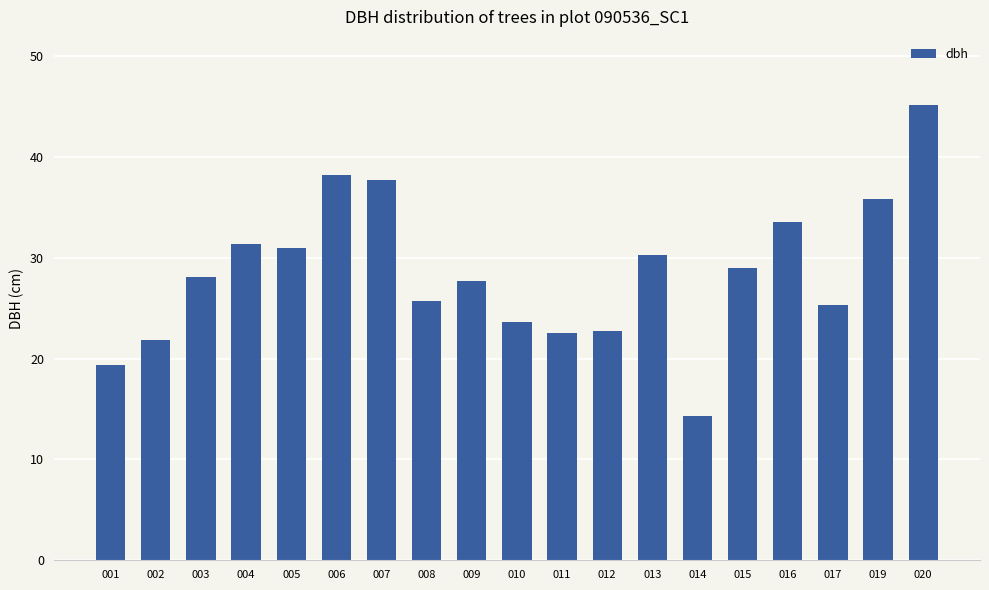

What is the change in value from 010 to 014?

-9.3